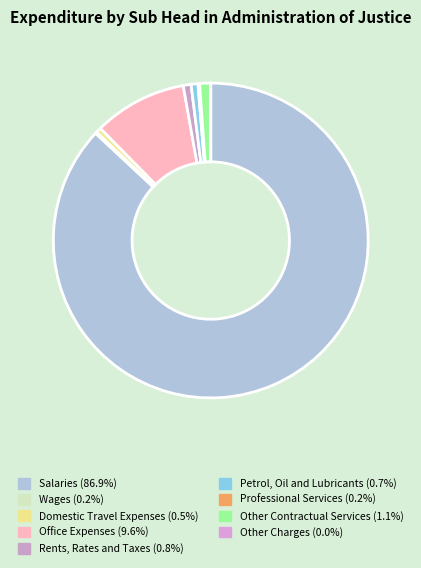

Between Other Charges and Other Contractual Services, which is larger?

Other Contractual Services